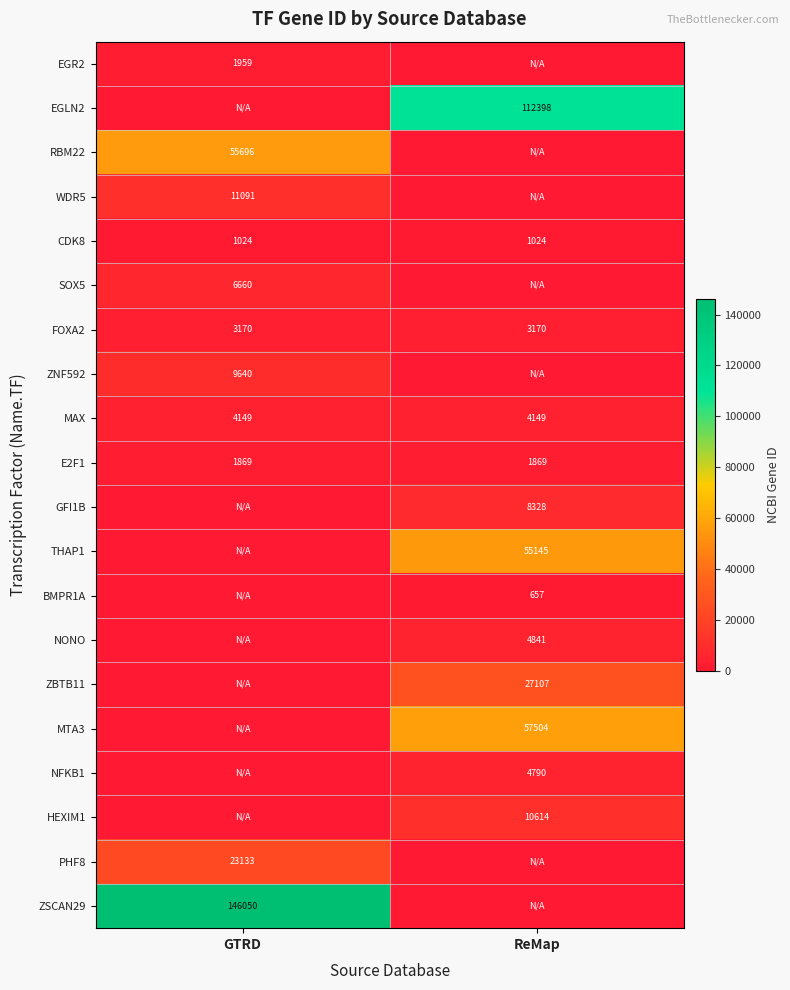

True or false: FOXA2 has a value of 5205 at ReMap.

False